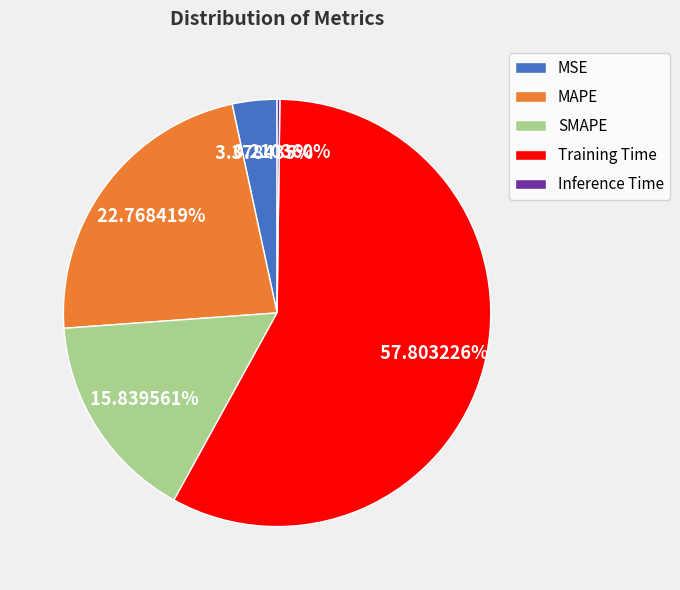

Between MSE and SMAPE, which is larger?

SMAPE